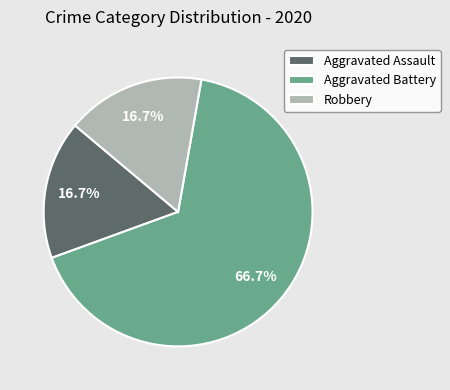

Does any single category account for the majority?

Yes